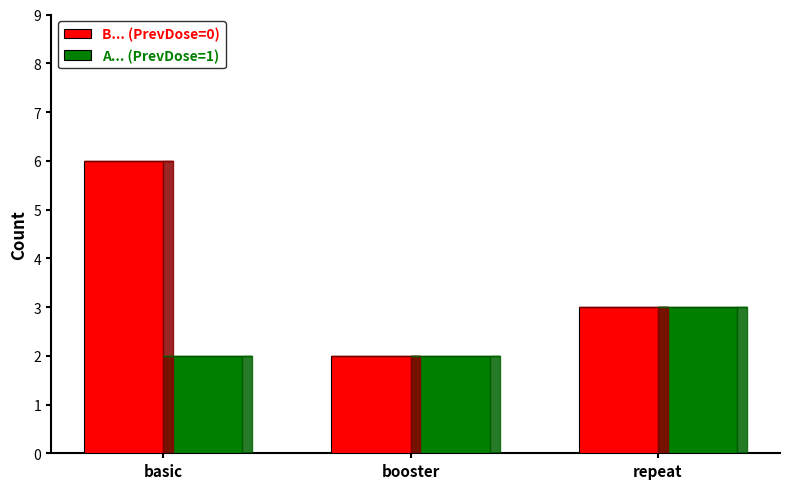

Reading left to right, transcribe all the data shown in this chart.

B... (PrevDose=0): 6	2	3
A... (PrevDose=1): 2	2	3